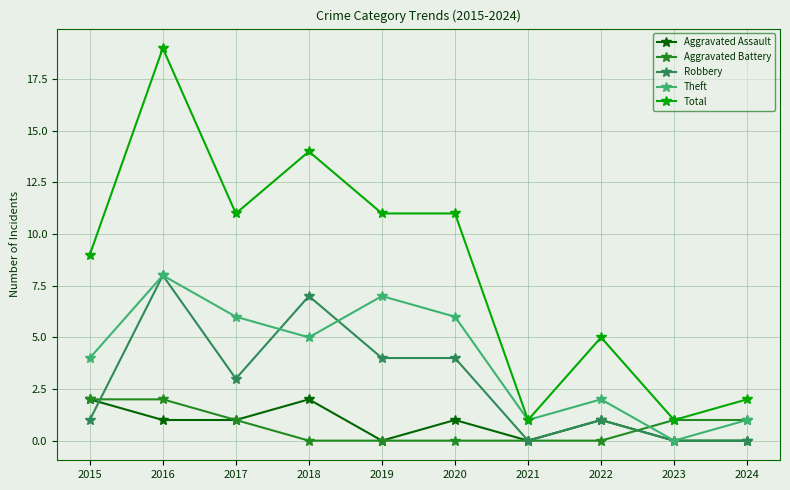

At 2020, list the series in order from largest to smallest.

Total, Theft, Robbery, Aggravated Assault, Aggravated Battery